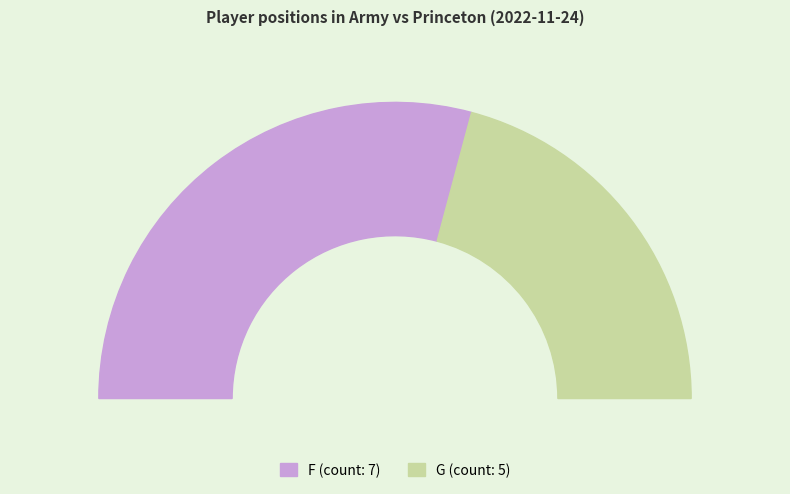

Do F and G together represent more than half of the pie?

Yes